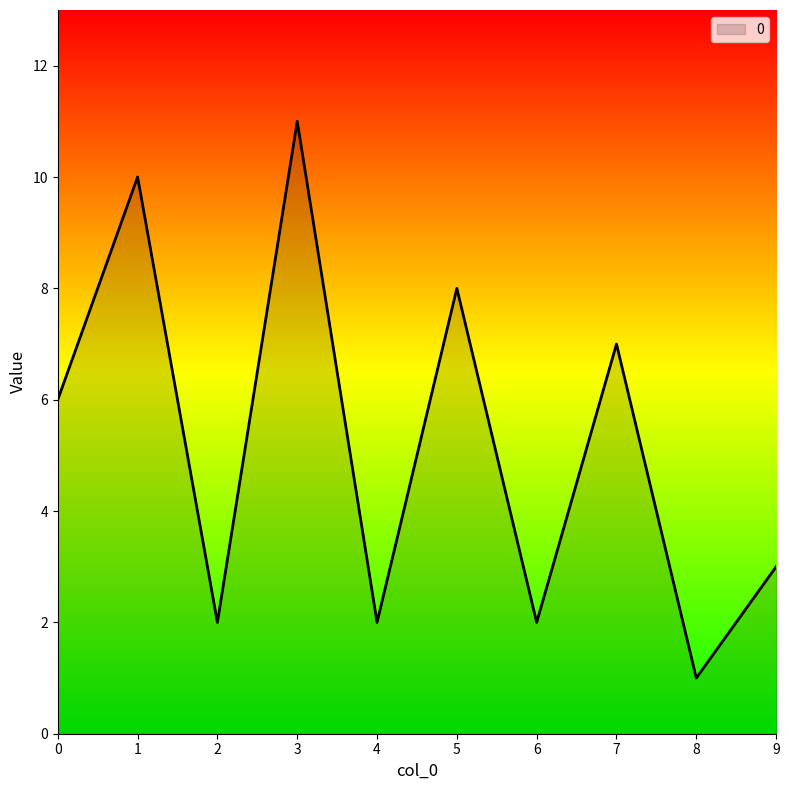

Reading left to right, what are all the values shown in this chart?

6	10	2	11	2	8	2	7	1	3